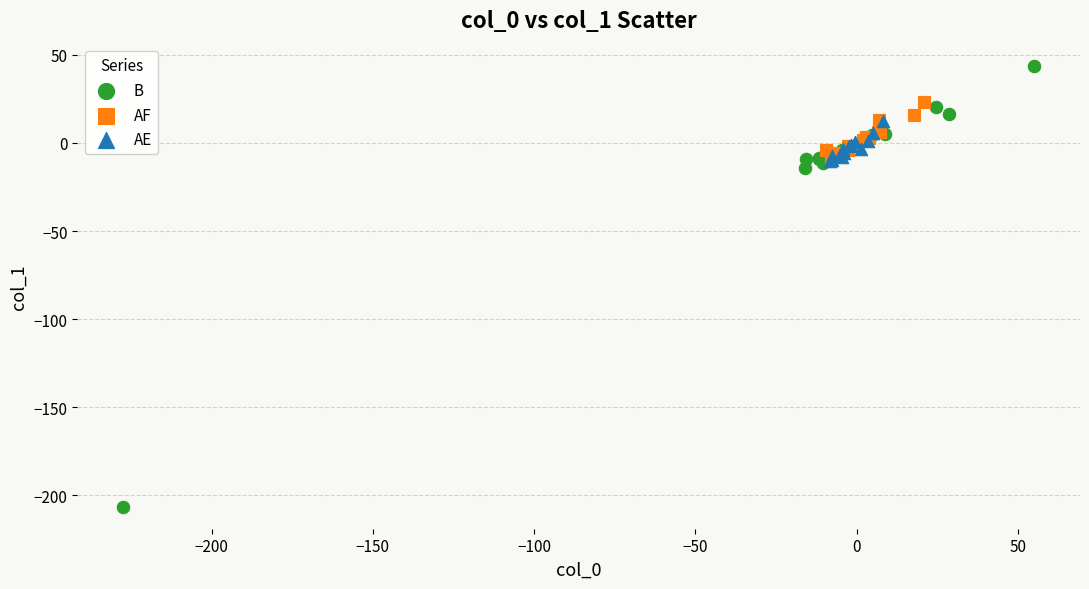

Which series has the widest spread of Y values?

B